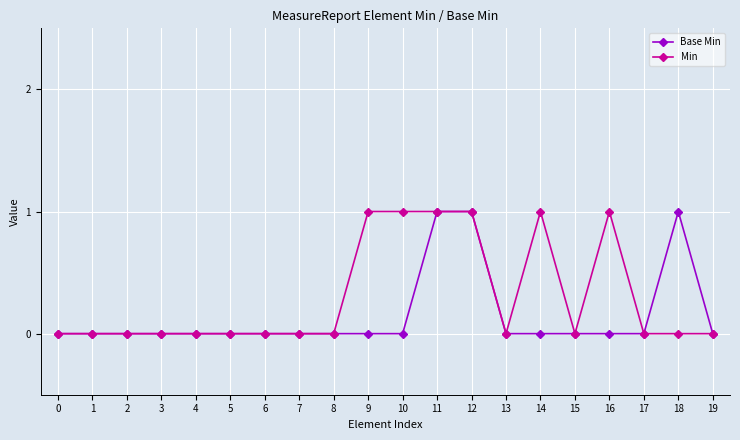

The value of Base Min at 18 is 1. True or false?

True